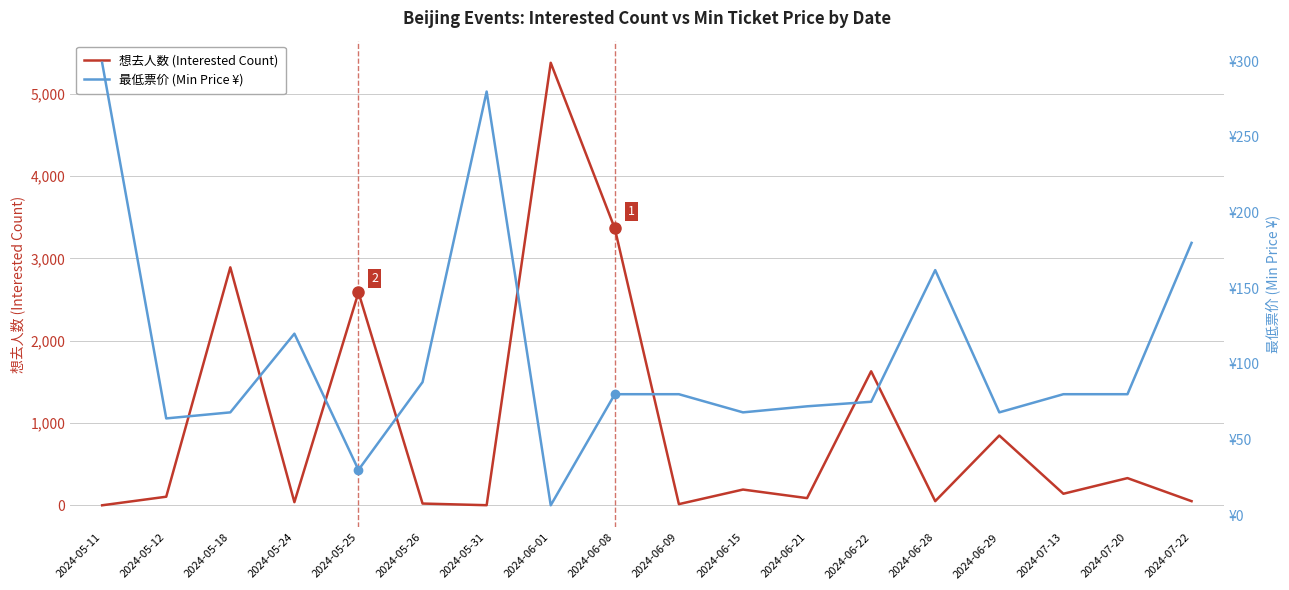

What is the label of the 18th point from the left?

2024-07-22